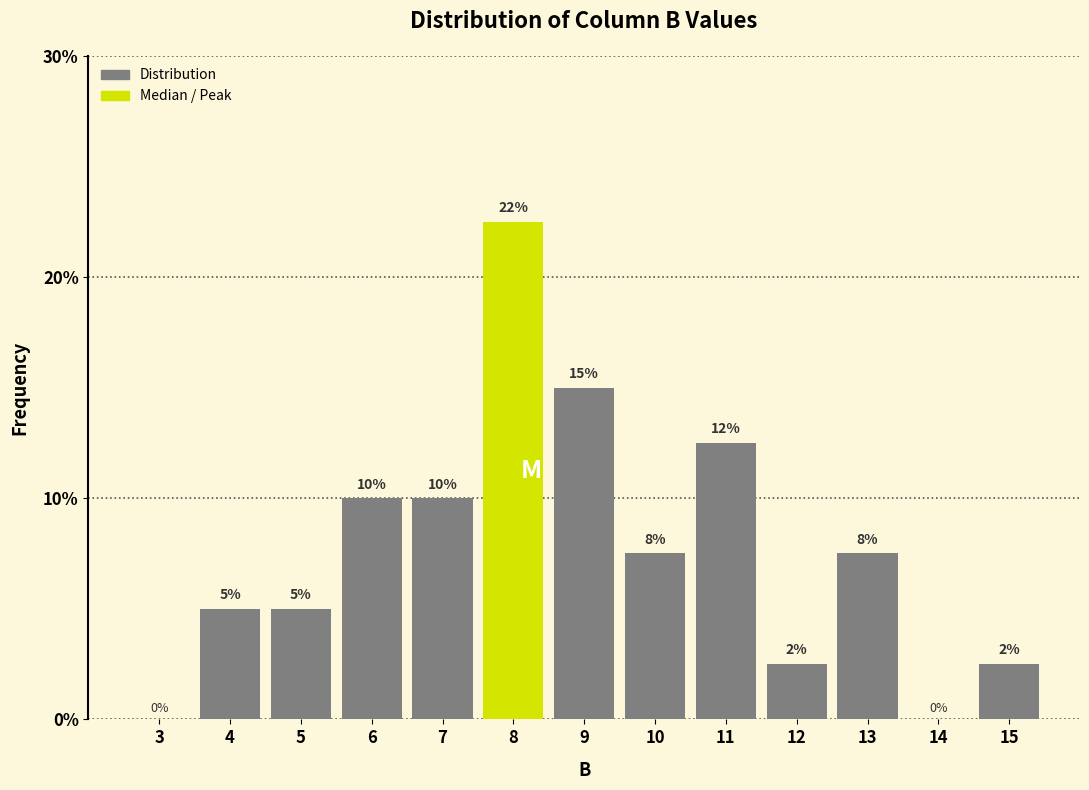

The chart shows a value of 0.0 at 3. True or false?

True